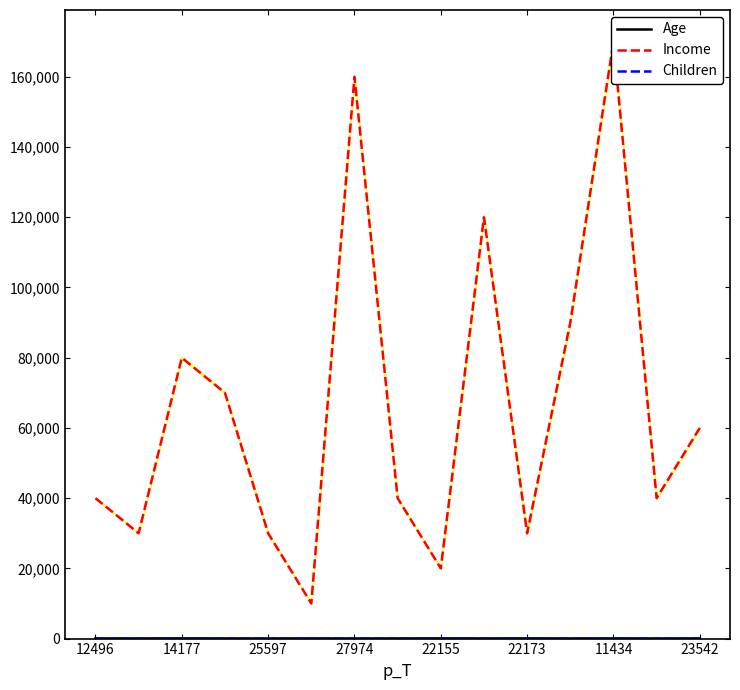

How many series are shown in this chart?

3